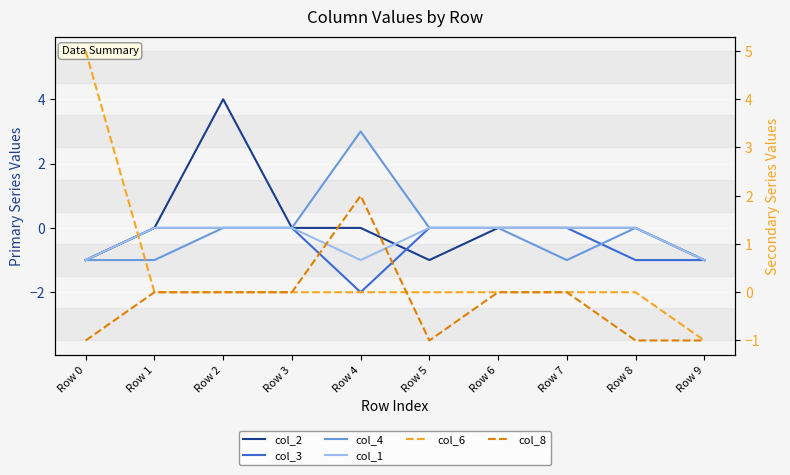

Rank the categories by col_8 value from lowest to highest.

Row 0, Row 5, Row 8, Row 9, Row 1, Row 2, Row 3, Row 6, Row 7, Row 4